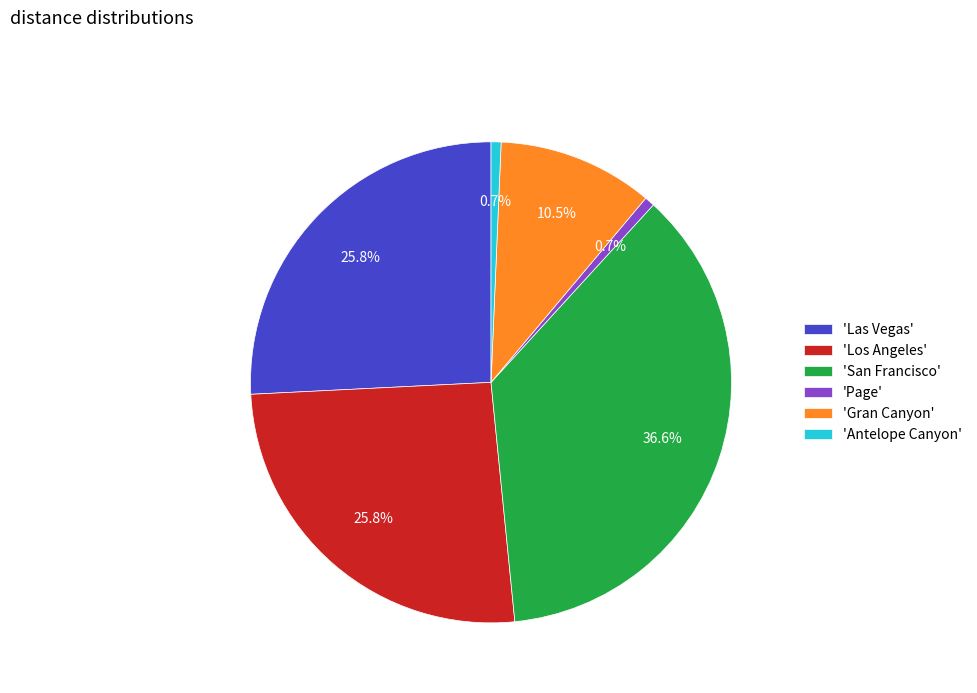

Between 'Page' and 'Las Vegas', which is larger?

'Las Vegas'